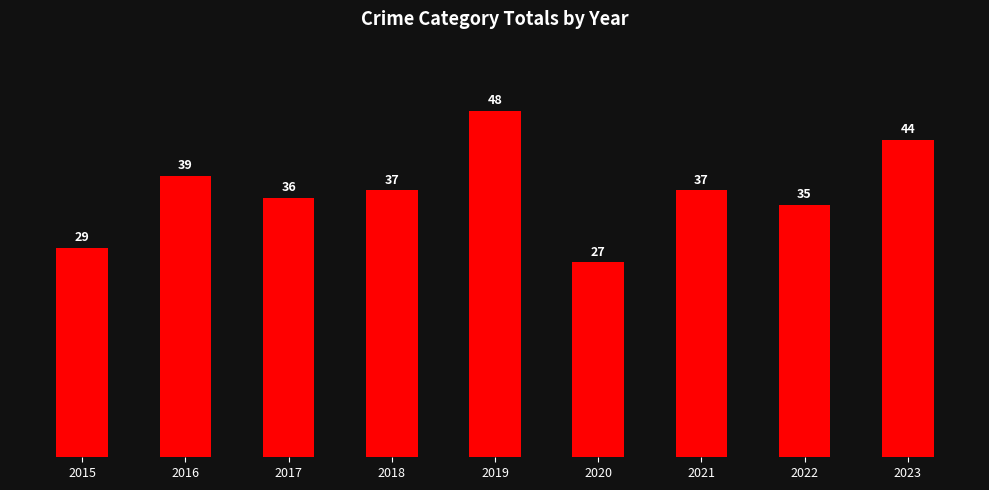

Reading left to right, what are all the values shown in this chart?

29	39	36	37	48	27	37	35	44